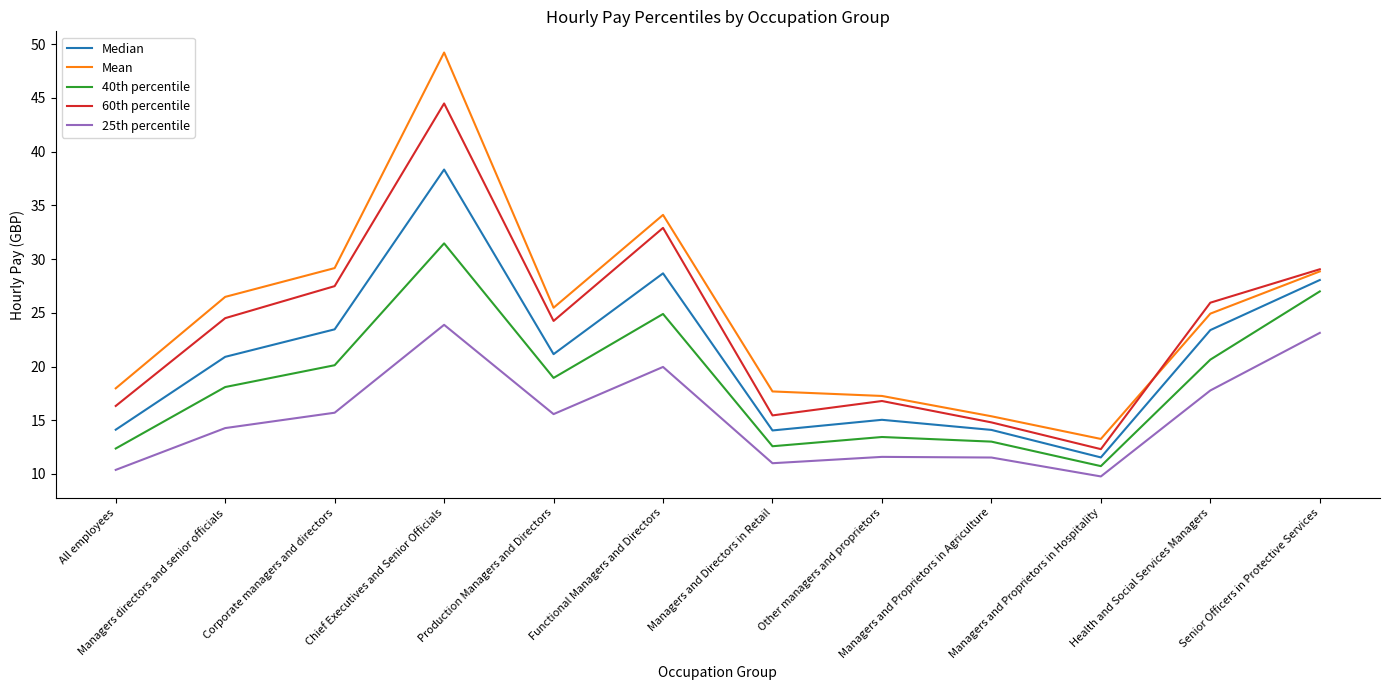

What is the lowest value of the 60th percentile series?

12.3